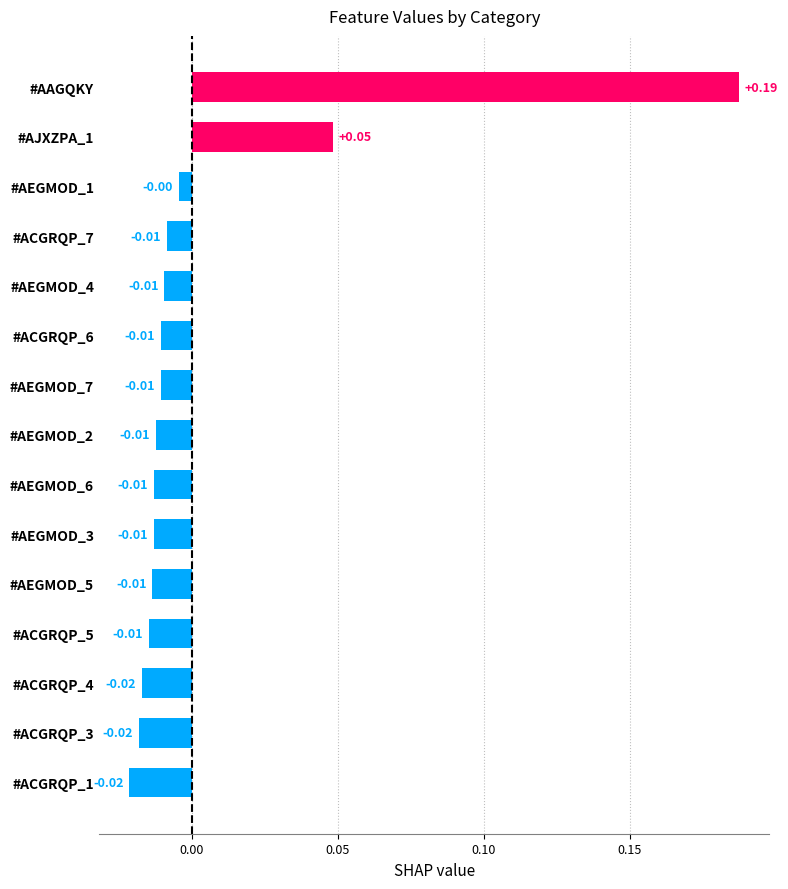

Which label corresponds to the largest value in the chart?

#AAGQKY